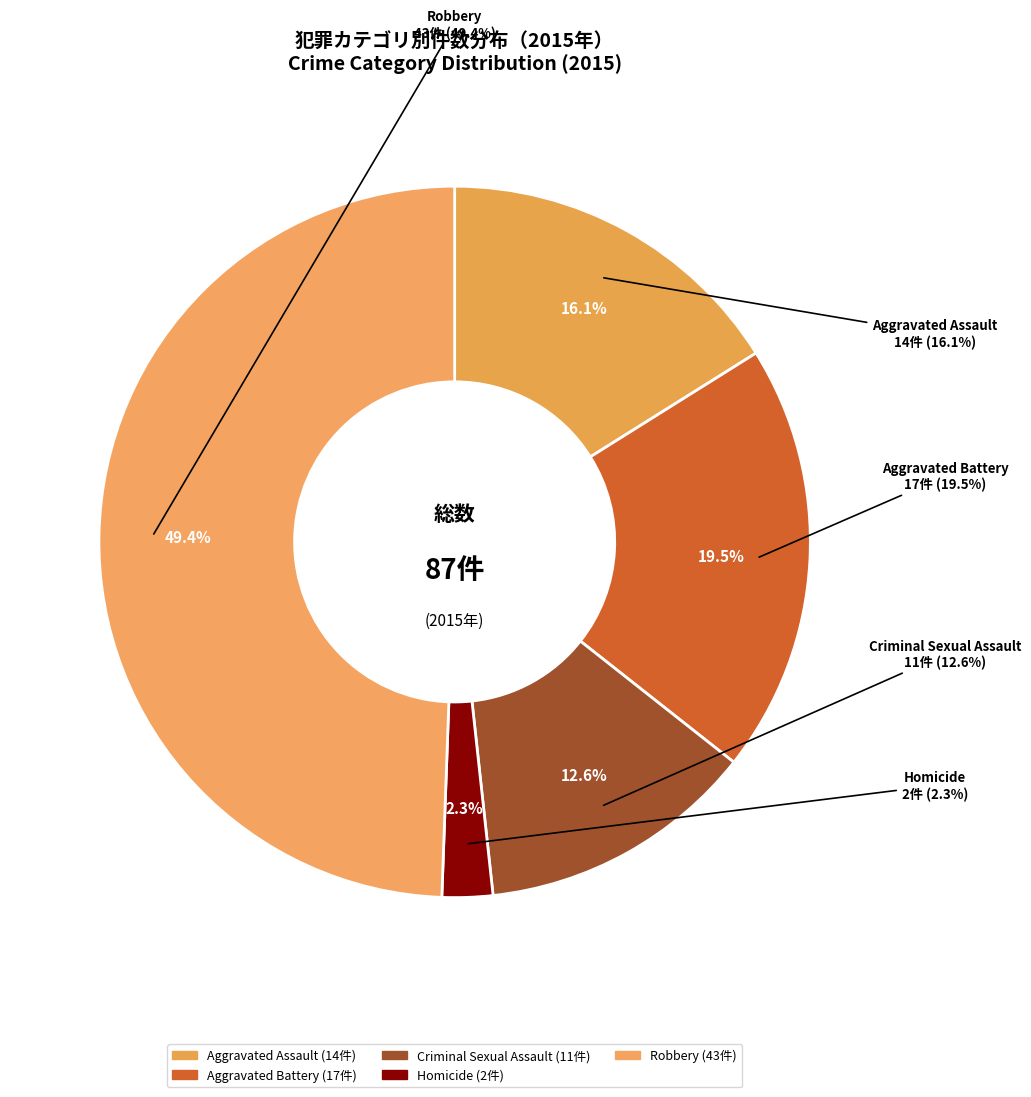

To the nearest percent, what is the difference between the largest and smallest slice percentages?

47%